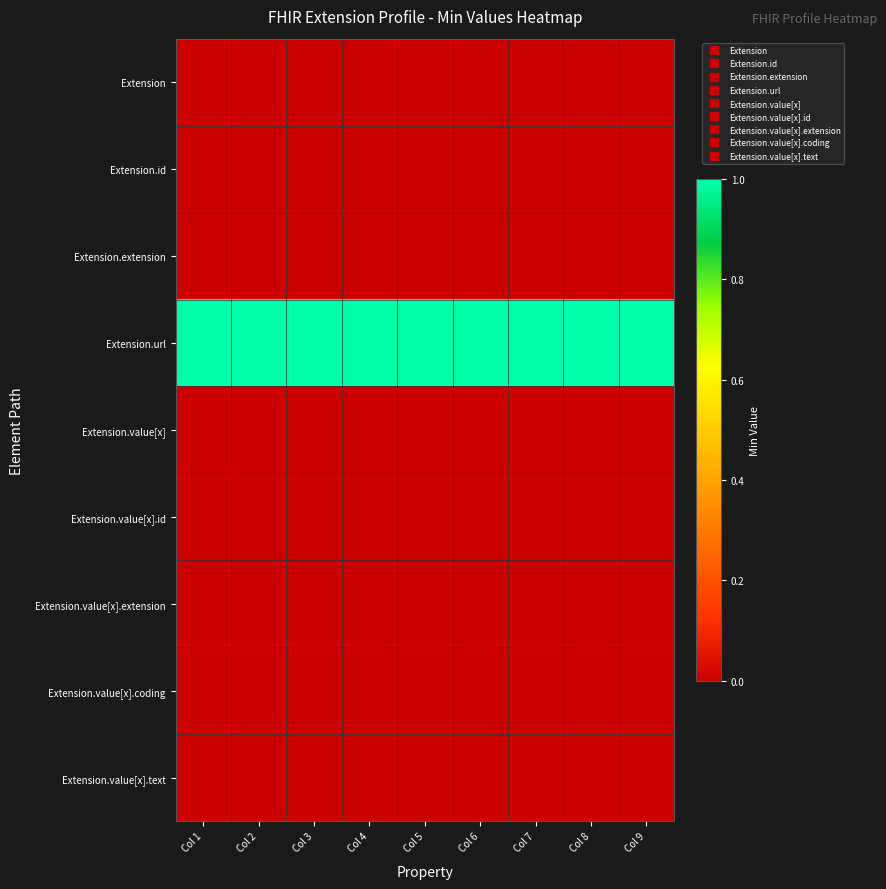

Reading left to right, transcribe all the data shown in this chart.

Extension: Col 1=0	Col 2=0	Col 3=0	Col 4=0	Col 5=0	Col 6=0	Col 7=0	Col 8=0	Col 9=0
Extension.id: Col 1=0	Col 2=0	Col 3=0	Col 4=0	Col 5=0	Col 6=0	Col 7=0	Col 8=0	Col 9=0
Extension.extension: Col 1=0	Col 2=0	Col 3=0	Col 4=0	Col 5=0	Col 6=0	Col 7=0	Col 8=0	Col 9=0
Extension.url: Col 1=1	Col 2=1	Col 3=1	Col 4=1	Col 5=1	Col 6=1	Col 7=1	Col 8=1	Col 9=1
Extension.value[x]: Col 1=0	Col 2=0	Col 3=0	Col 4=0	Col 5=0	Col 6=0	Col 7=0	Col 8=0	Col 9=0
Extension.value[x].id: Col 1=0	Col 2=0	Col 3=0	Col 4=0	Col 5=0	Col 6=0	Col 7=0	Col 8=0	Col 9=0
Extension.value[x].extension: Col 1=0	Col 2=0	Col 3=0	Col 4=0	Col 5=0	Col 6=0	Col 7=0	Col 8=0	Col 9=0
Extension.value[x].coding: Col 1=0	Col 2=0	Col 3=0	Col 4=0	Col 5=0	Col 6=0	Col 7=0	Col 8=0	Col 9=0
Extension.value[x].text: Col 1=0	Col 2=0	Col 3=0	Col 4=0	Col 5=0	Col 6=0	Col 7=0	Col 8=0	Col 9=0